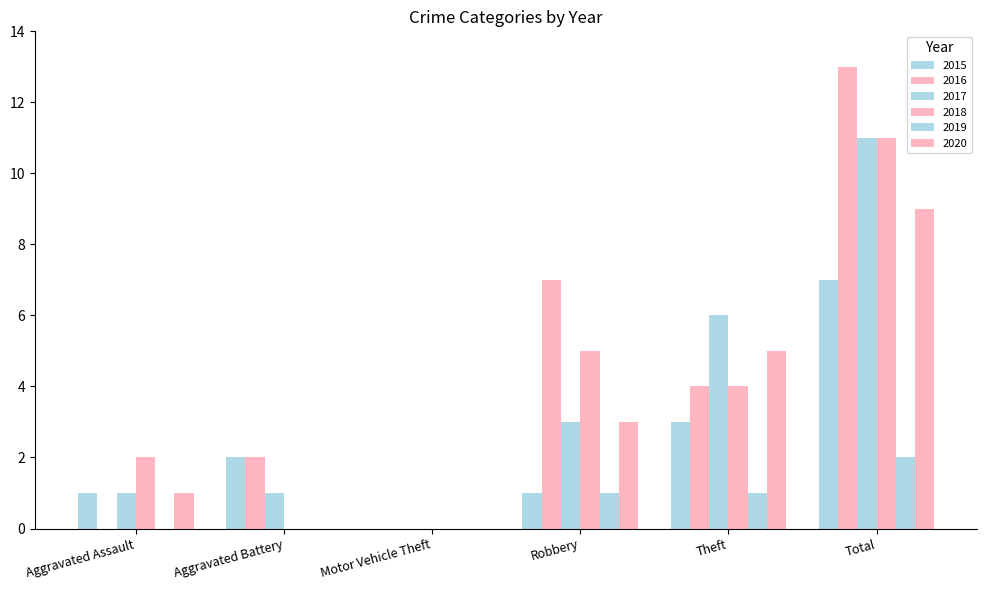

How many groups of bars are there?

6